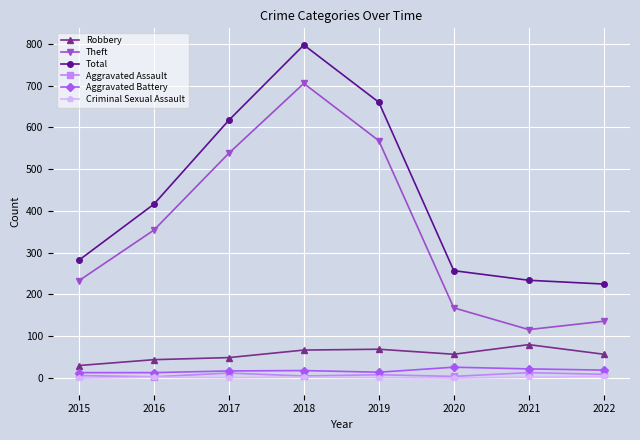

True or false: Aggravated Battery and Theft intersect in this chart.

False